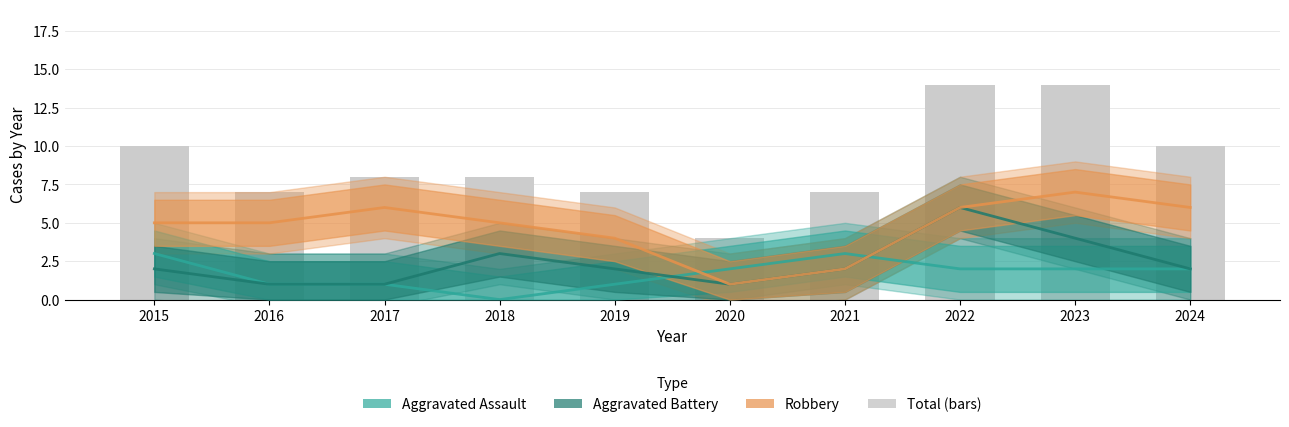

What is the difference between the maximum and minimum values in the Robbery series?

6